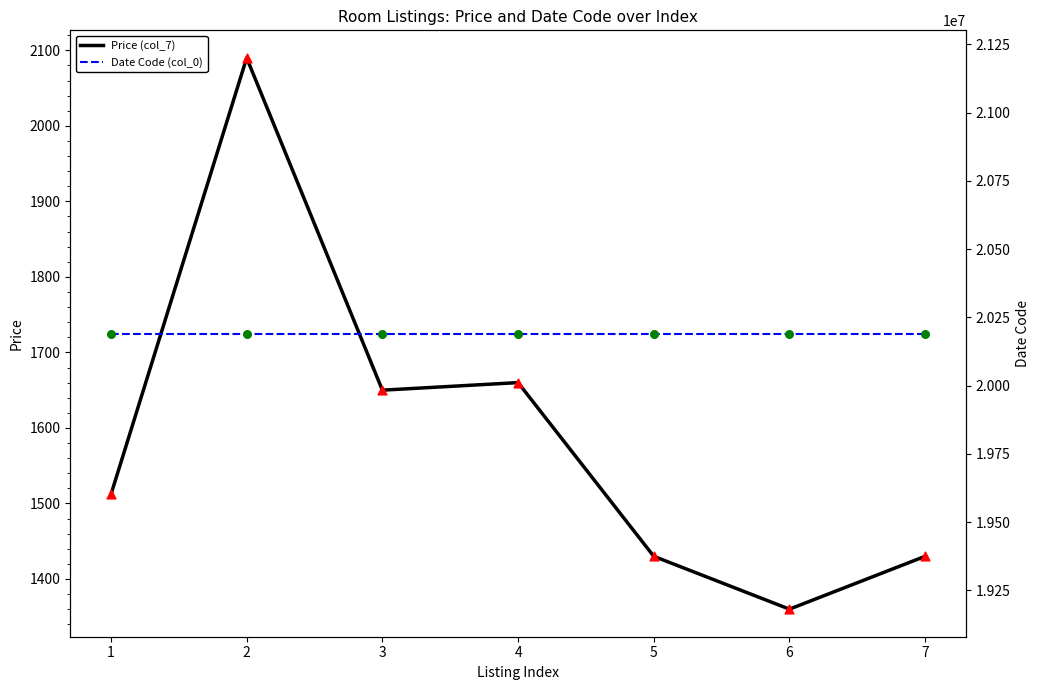

At how many categories does at least one series exceed 14771398?

7